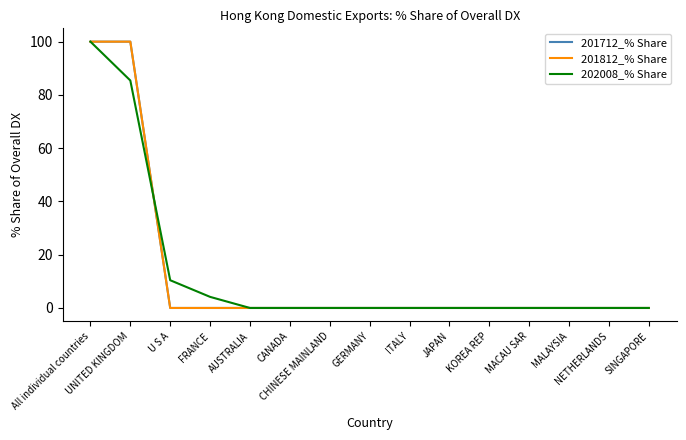

What is the difference between the second highest and minimum values in the 201812_% Share series?

100.0